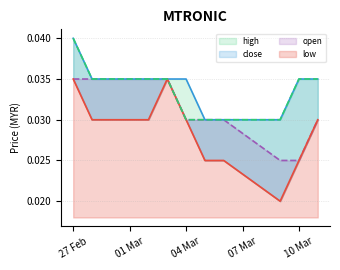

Which label corresponds to the smallest value in the chart?

2020-03-09